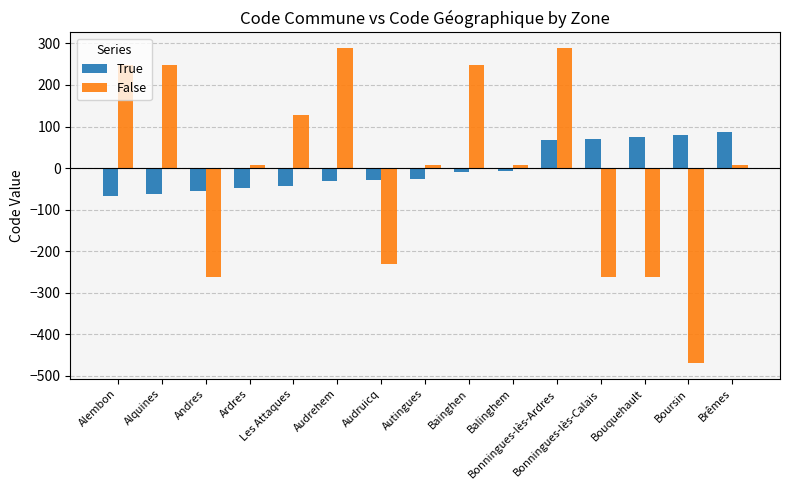

At which category is the sum across all series the highest?

Bonningues-lès-Ardres